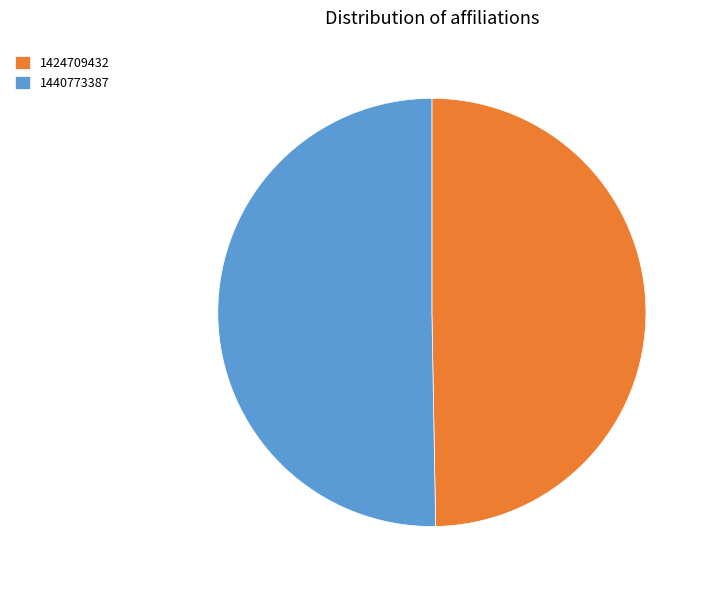

What is the ratio of the value at 1440773387 to the value at 1424709432?

1.0